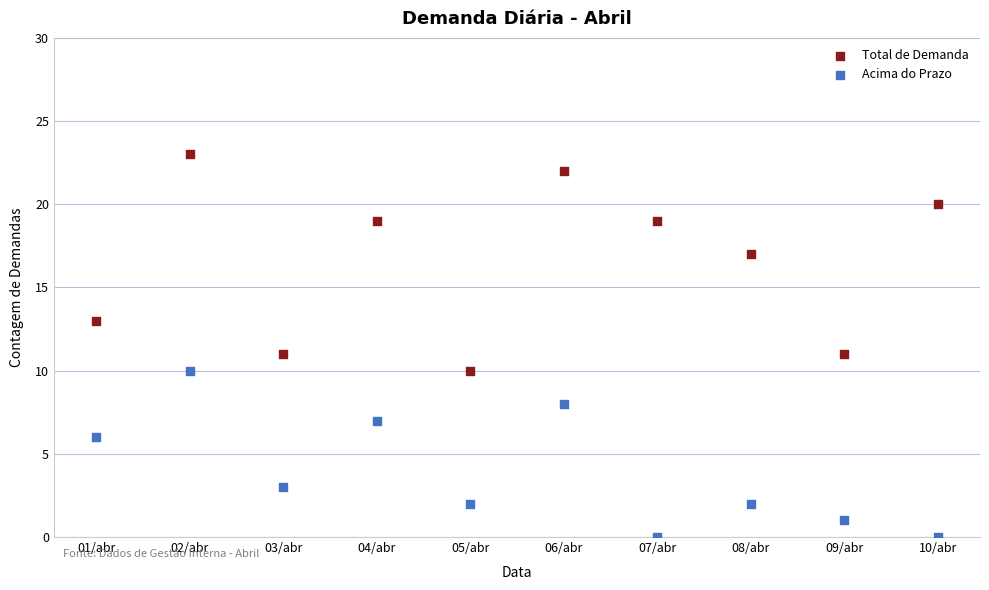

What are all the series names shown in the legend?

Total de Demanda, Acima do Prazo